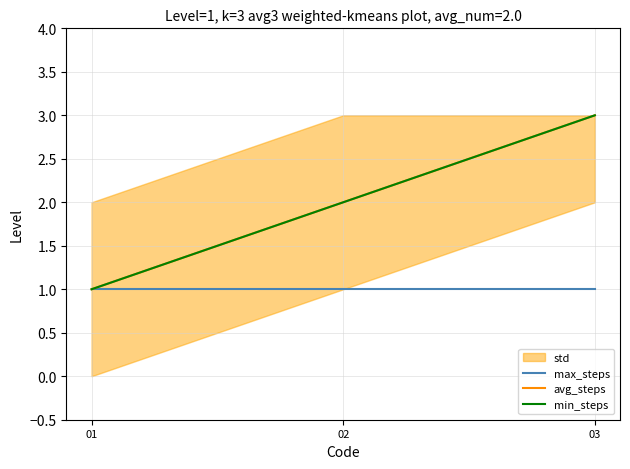

What are all the series names shown in the legend?

max_steps, avg_steps, min_steps